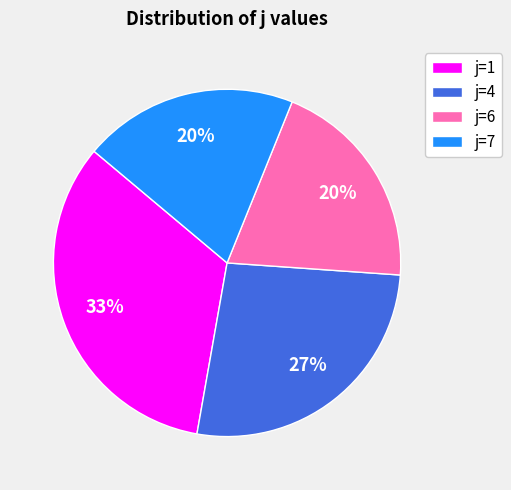

Is it true that j=6 is 26% of the pie?

False